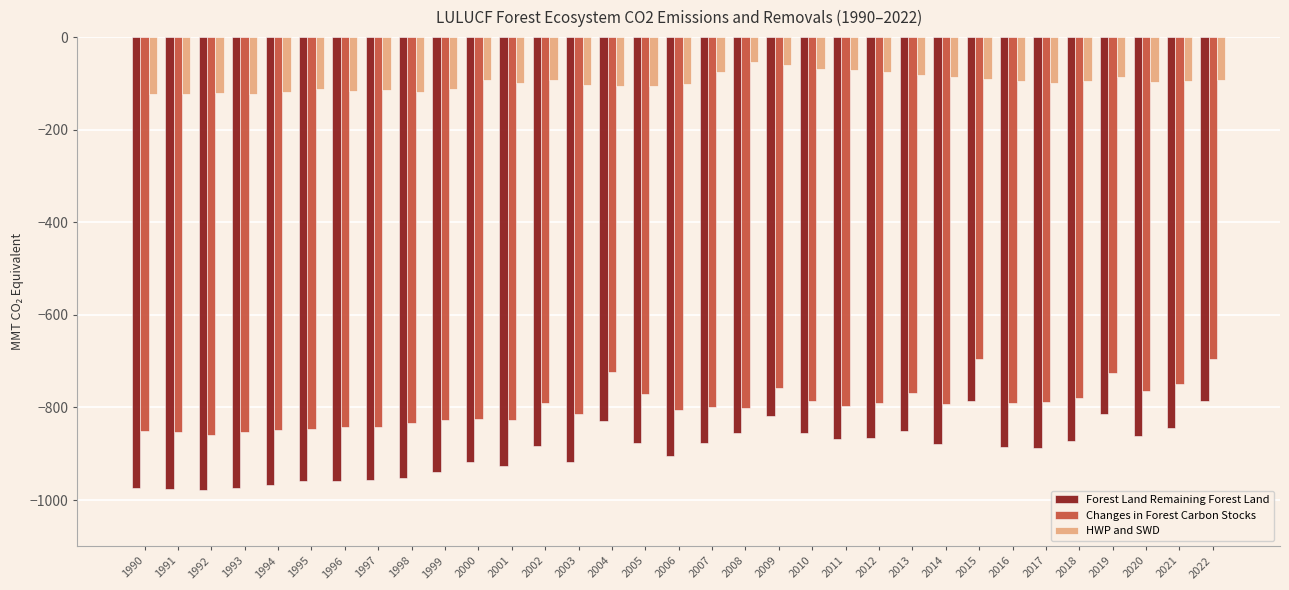

At 2012, list the series in order from largest to smallest.

HWP and SWD, Changes in Forest Carbon Stocks, Forest Land Remaining Forest Land